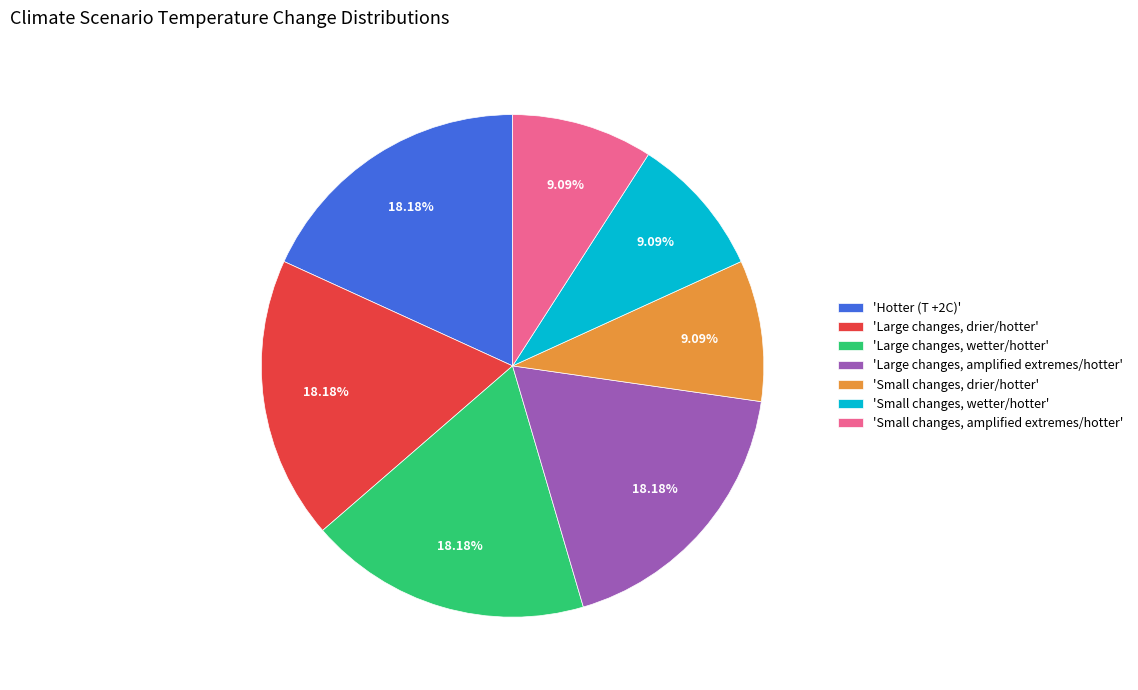

Between 'Large changes, drier/hotter' and 'Small changes, drier/hotter', which is larger?

'Large changes, drier/hotter'